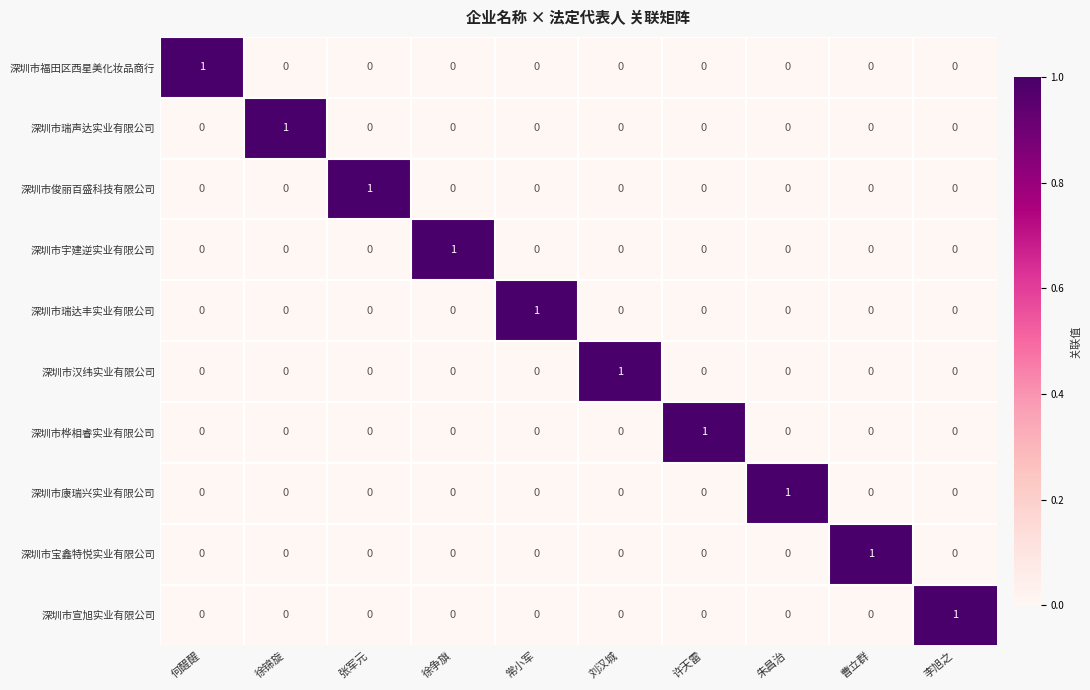

How many 深圳市福田区西星美化妆品商行 values are between 0 and 1?

10